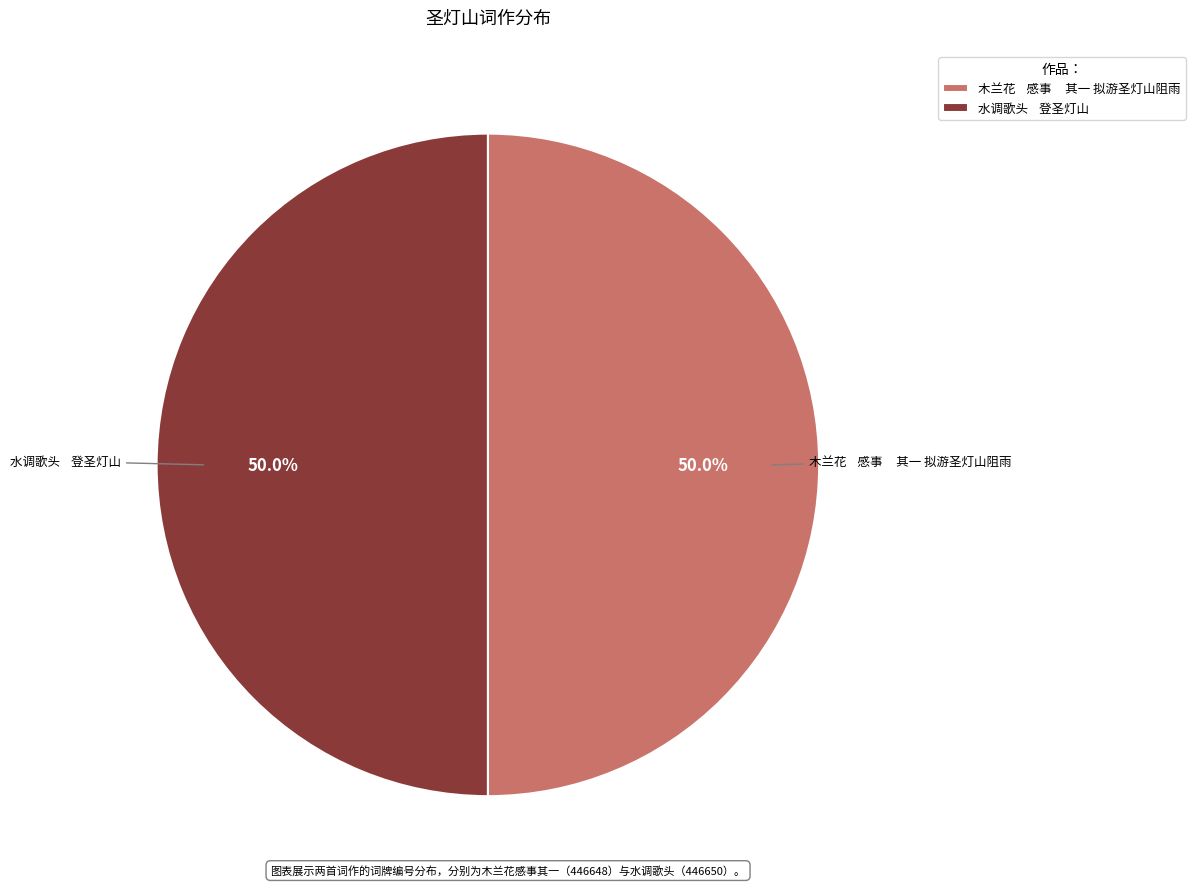

What percentage is NOT represented by 木兰花 感事 其一 拟游圣灯山阻雨?

50.0%